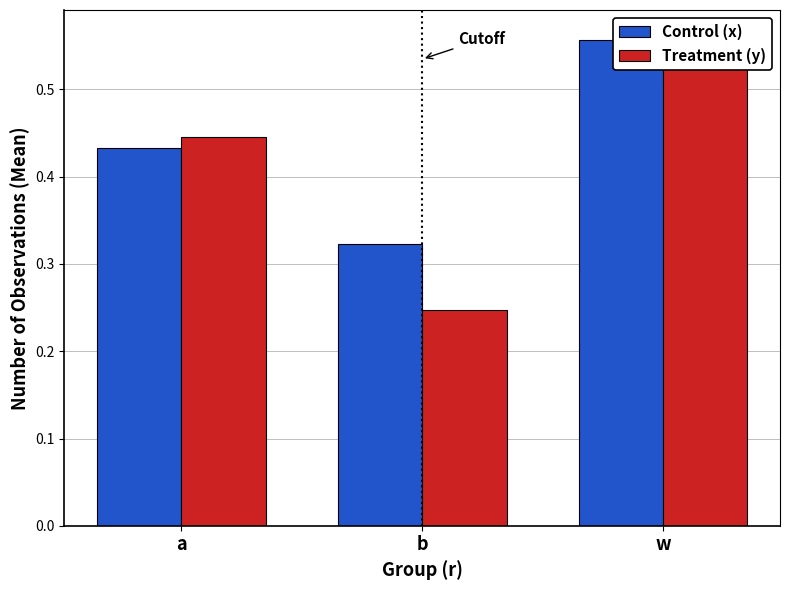

Rank the series at w from lowest to highest value.

Control (x), Treatment (y)